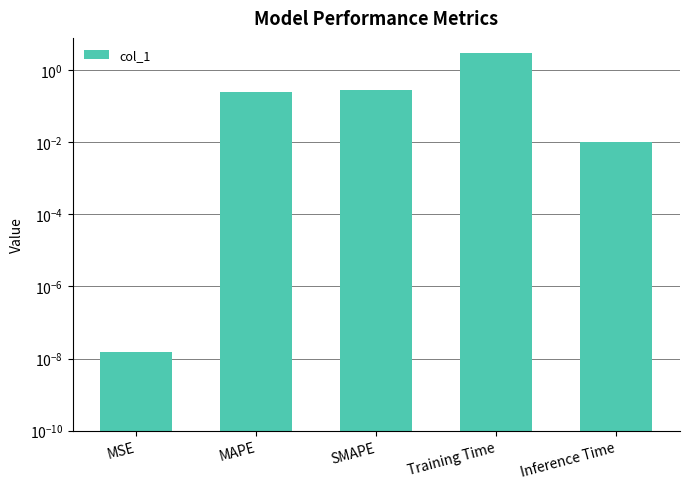

What is the label of the 5th bar from the right?

MSE